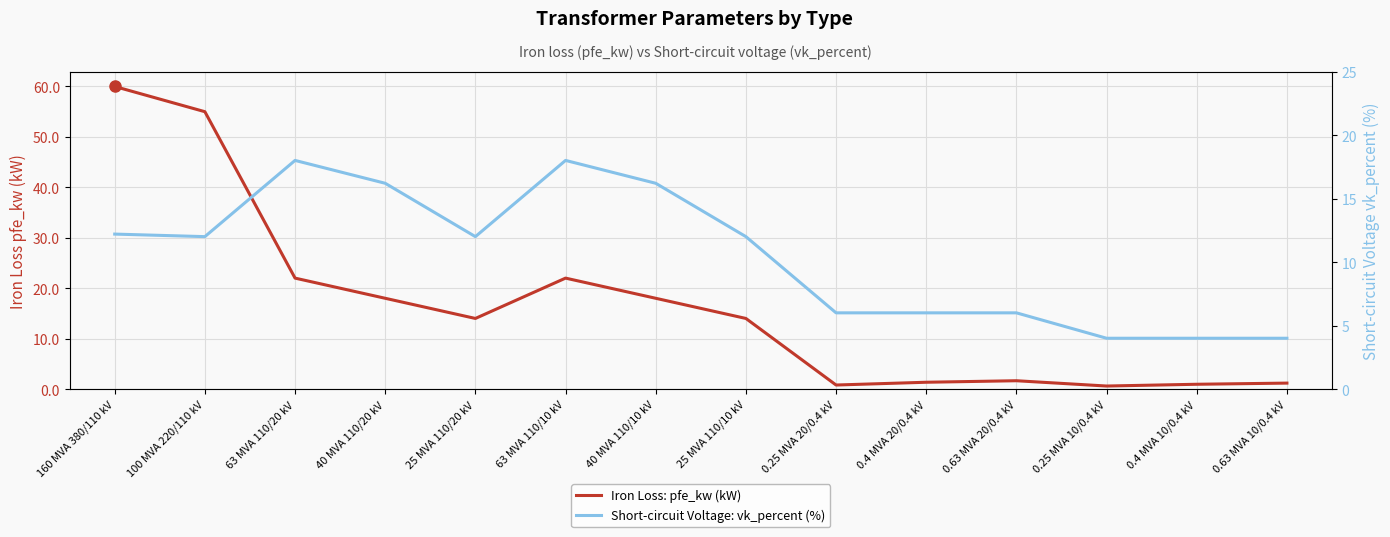

What is the highest value of the Short-circuit Voltage: vk_percent (%) series?

18.0